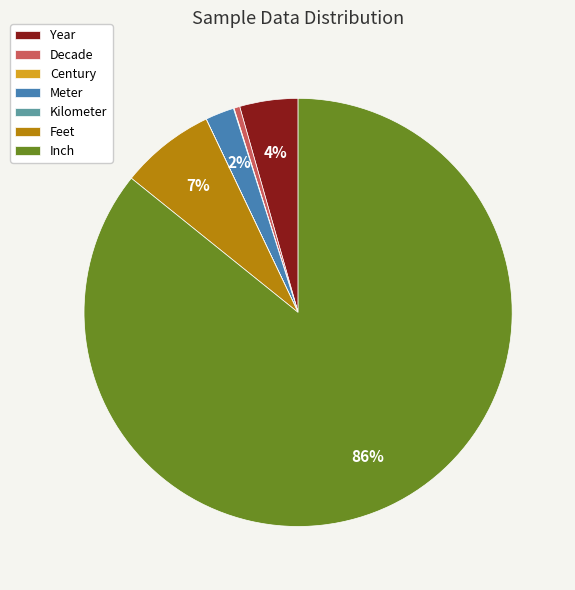

Which category accounts for the majority?

Inch